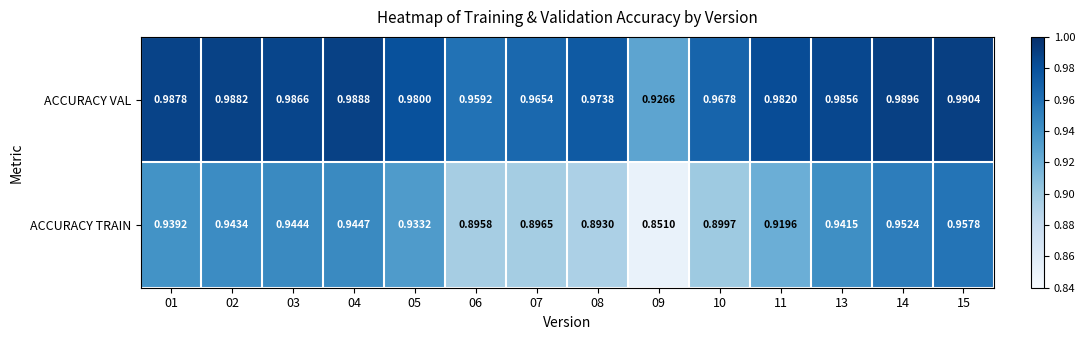

List the series in order of their peak value, highest first.

ACCURACY VAL, ACCURACY TRAIN